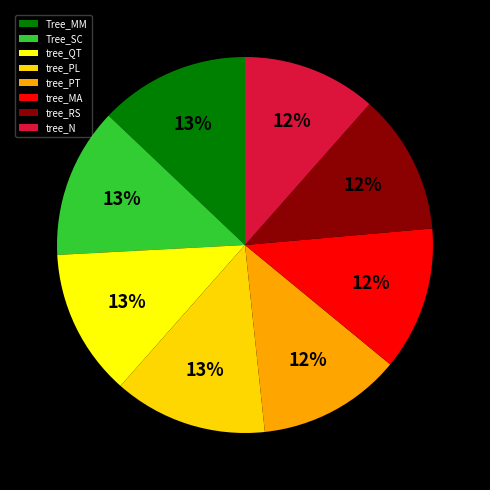

Is the sum of tree_N and Tree_MM greater than half?

No